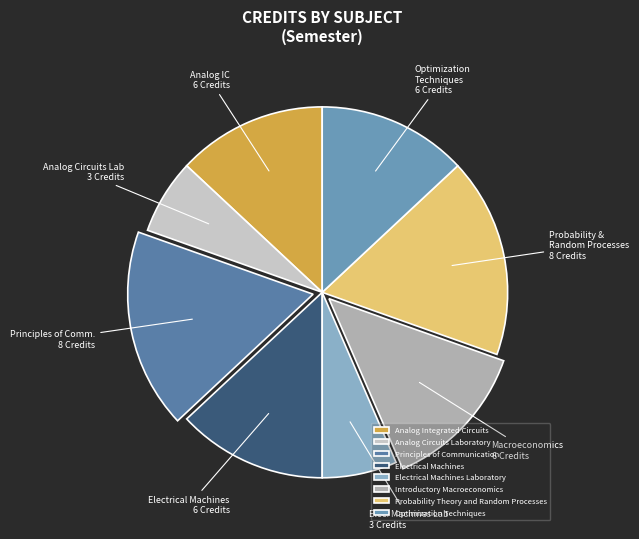

What percentage is NOT represented by Analog Circuits Laboratory?

93.5%